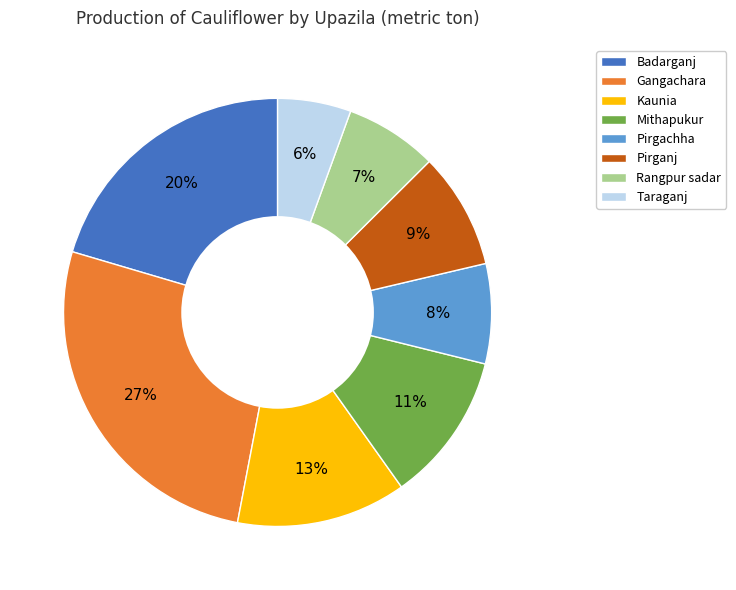

Between Pirgachha and Pirganj, which is larger?

Pirganj